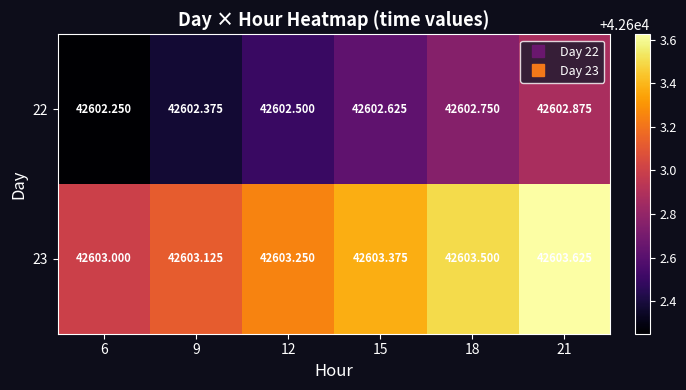

Is the value of 22 at 9 greater than the value of 23 at 9?

No